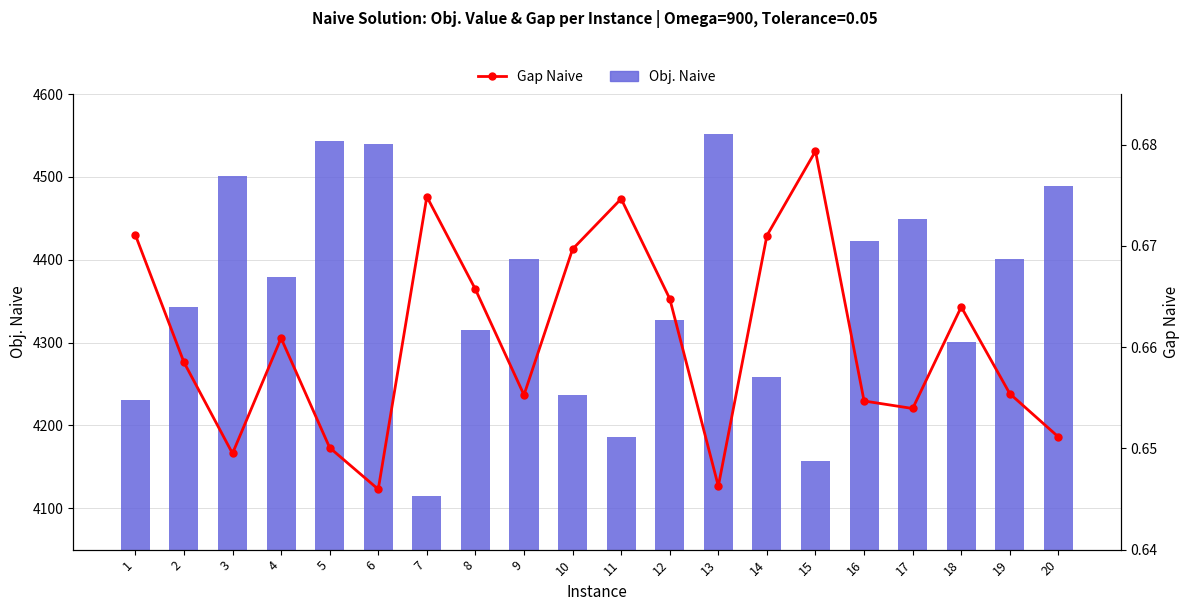

Rank the series at 10 from highest to lowest value.

Obj. Naive, Gap Naive